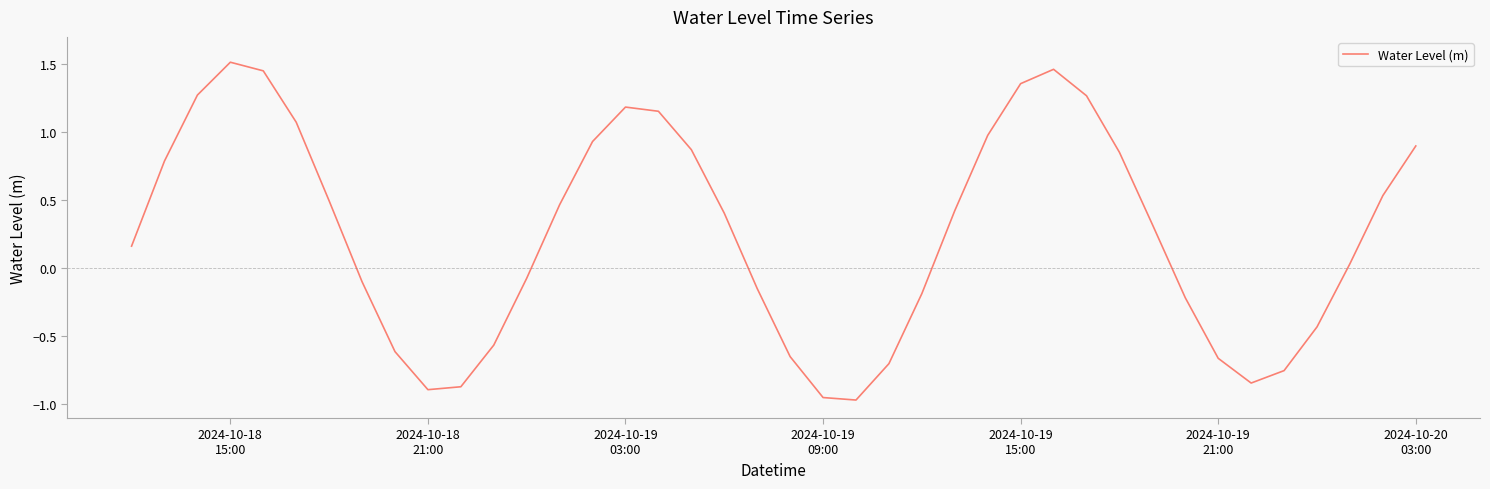

What is the difference between the maximum and minimum values?

2.5